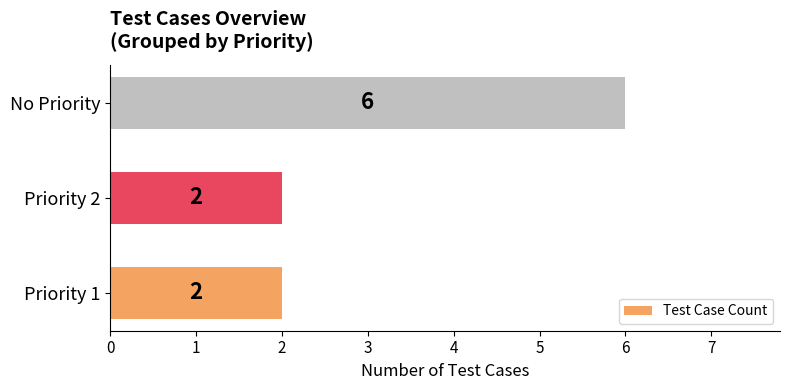

What is the difference between the values at No Priority and Priority 1?

4